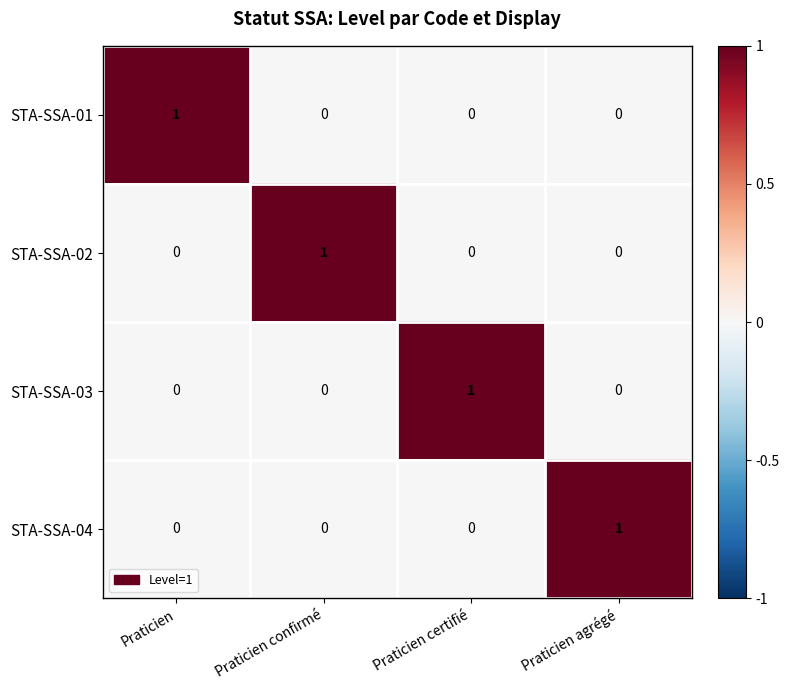

How many data points does each series have?

4